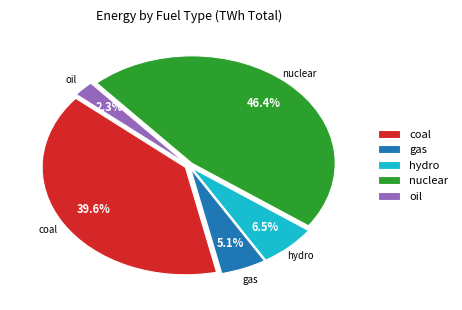

What portion of the pie excludes gas?

94.9%